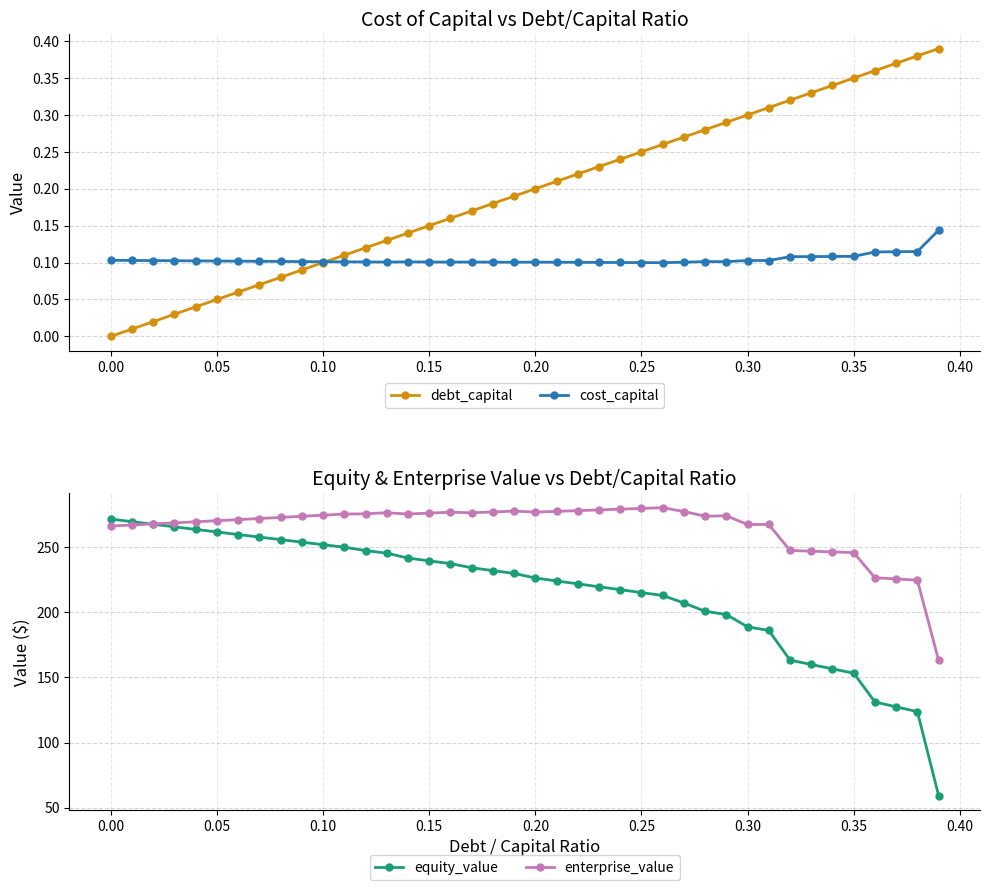

Rank the series by their maximum value, from highest to lowest.

enterprise_value, equity_value, debt_capital, cost_capital